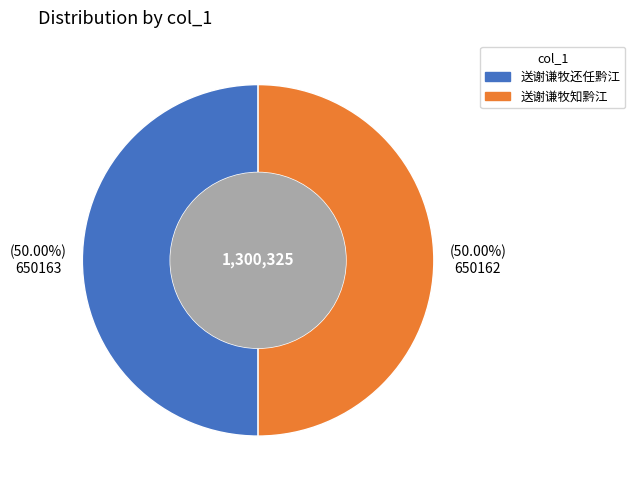

Approximately how many times larger is the value at 送谢谦牧知黔江 compared to 送谢谦牧还任黔江?

1.0